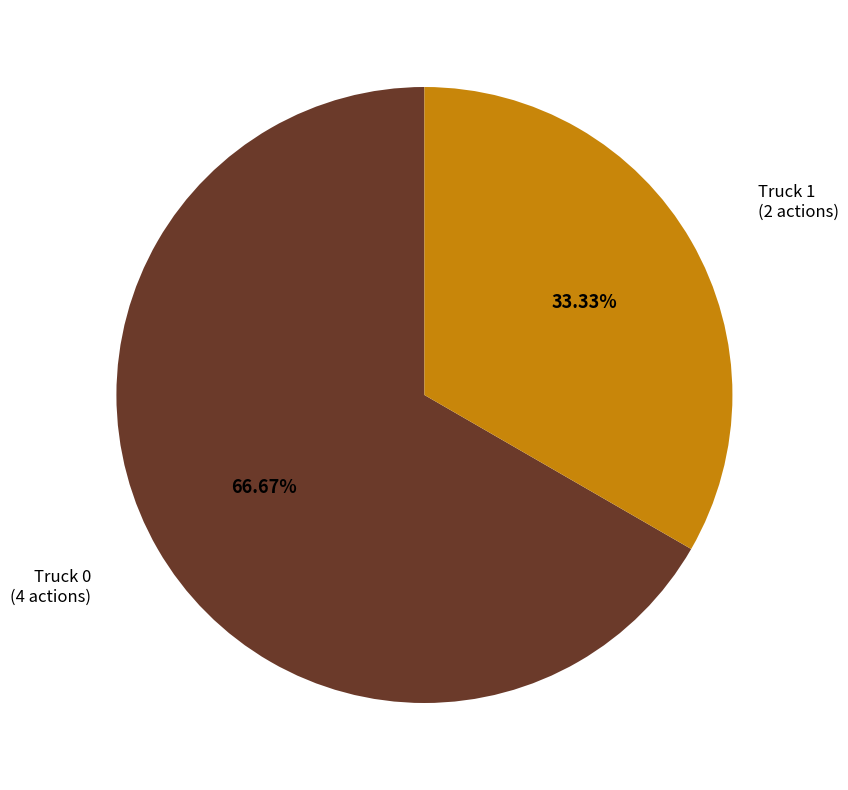

How many segments does this pie chart have?

2